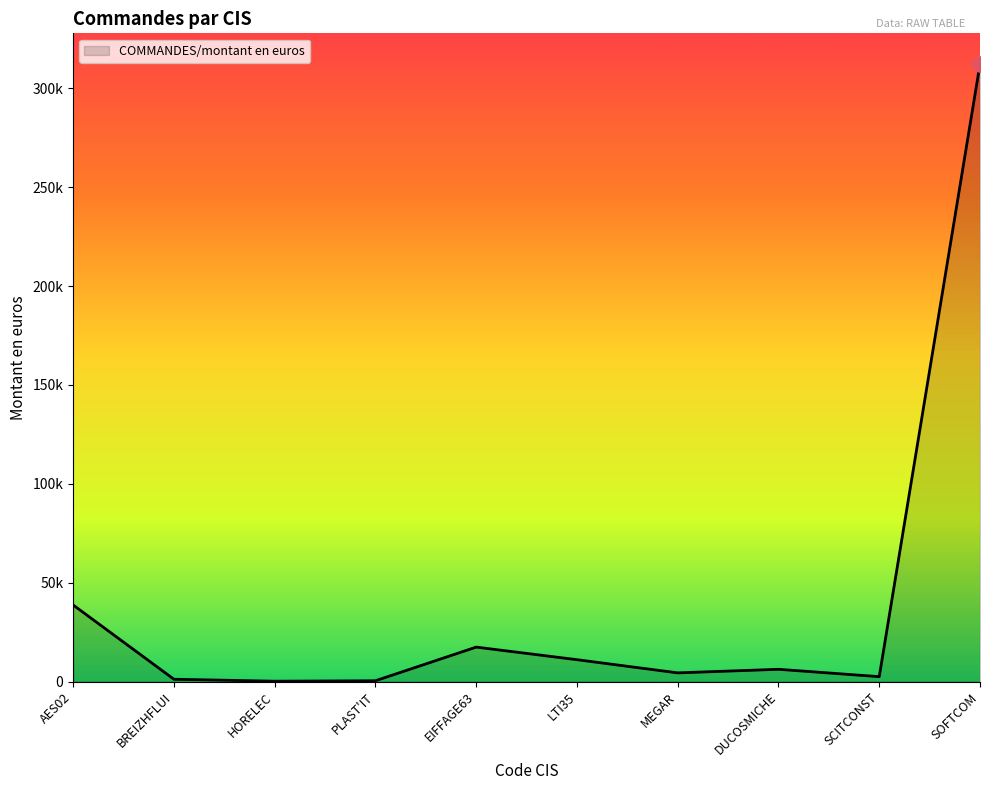

Which has a higher value, AES02 or SCITCONST?

AES02